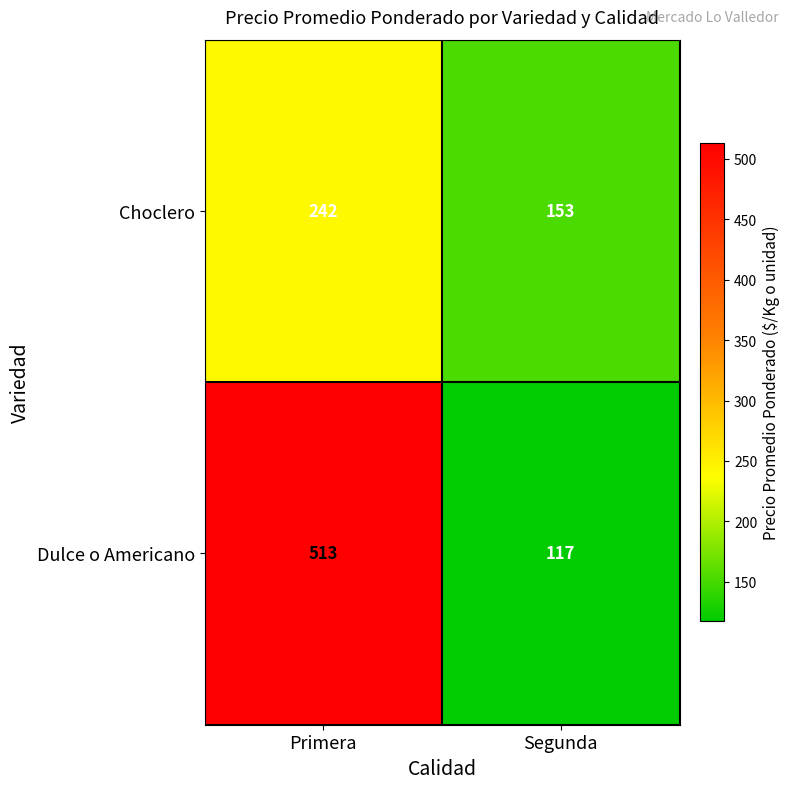

The Dulce o Americano series shows 513 at Primera. True or false?

True